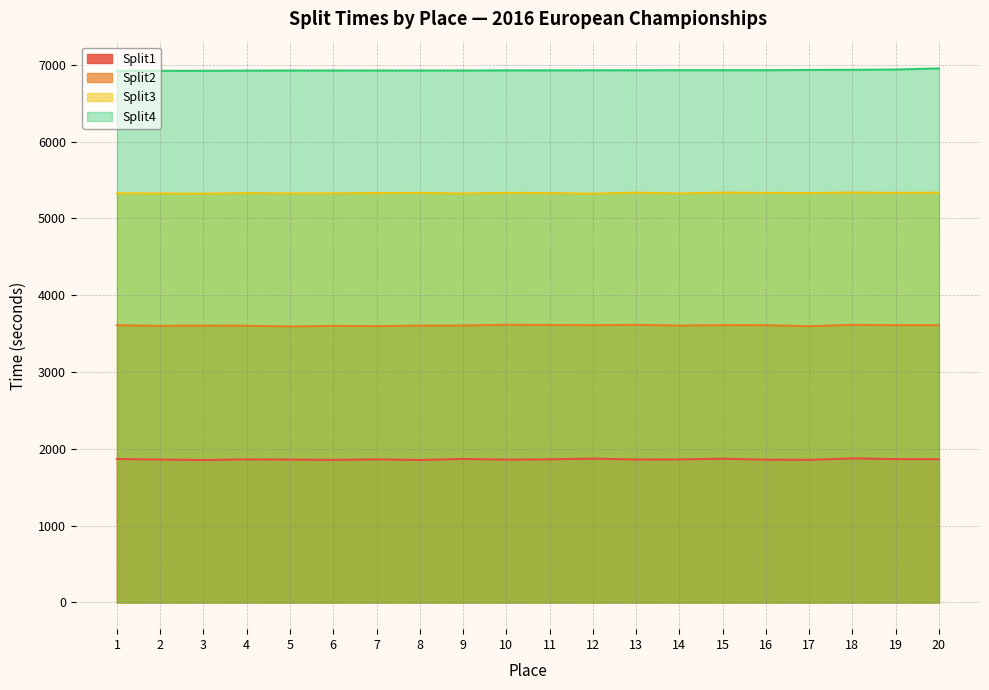

Reading left to right, transcribe all the data shown in this chart.

Split1: 1=1868.4	2=1860.0	3=1854.3	4=1863.1	5=1860.0	6=1856.0	7=1863.3	8=1854.7	9=1868.8	10=1859.0	11=1863.1	12=1873.0	13=1860.7	14=1862.1	15=1871.6	16=1858.9	17=1856.1	18=1876.0	19=1866.4	20=1864.7
Split2: 1=3609.7	2=3600.7	3=3604.1	4=3601.8	5=3593.8	6=3600.0	7=3597.5	8=3604.3	9=3605.8	10=3614.6	11=3611.9	12=3609.3	13=3613.5	14=3605.0	15=3610.0	16=3609.4	17=3596.4	18=3613.4	19=3609.6	20=3609.8
Split3: 1=5325.7	2=5324.8	3=5322.3	4=5328.8	5=5325.0	6=5325.7	7=5329.7	8=5331.5	9=5323.8	10=5332.5	11=5329.0	12=5322.2	13=5334.7	14=5324.2	15=5335.6	16=5331.6	17=5329.9	18=5336.0	19=5332.3	20=5334.4
Split4: 1=6920.0	2=6921.0	3=6921.0	4=6924.0	5=6925.0	6=6925.0	7=6925.0	8=6925.0	9=6925.0	10=6927.0	11=6927.0	12=6928.0	13=6928.0	14=6929.0	15=6929.0	16=6929.0	17=6932.0	18=6934.0	19=6938.0	20=6953.0